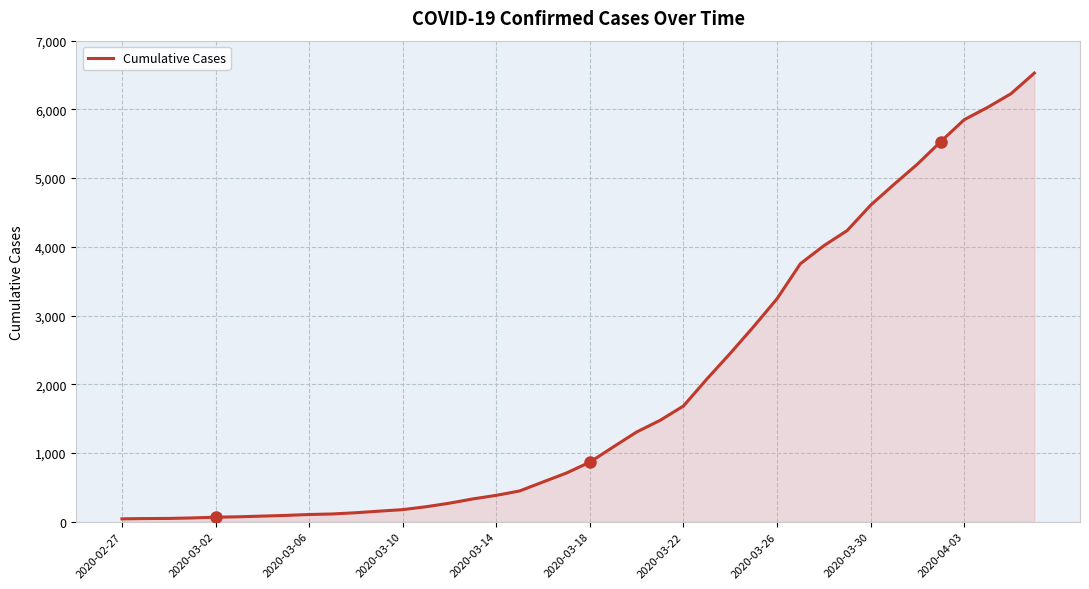

What is the difference between the maximum and minimum values?

6487